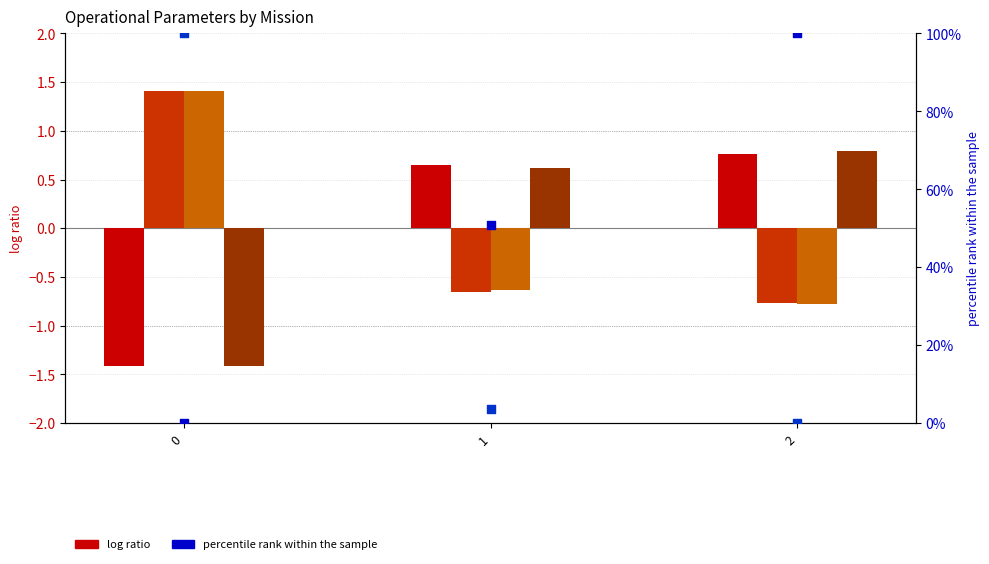

At how many categories does at least one series exceed 98?

2